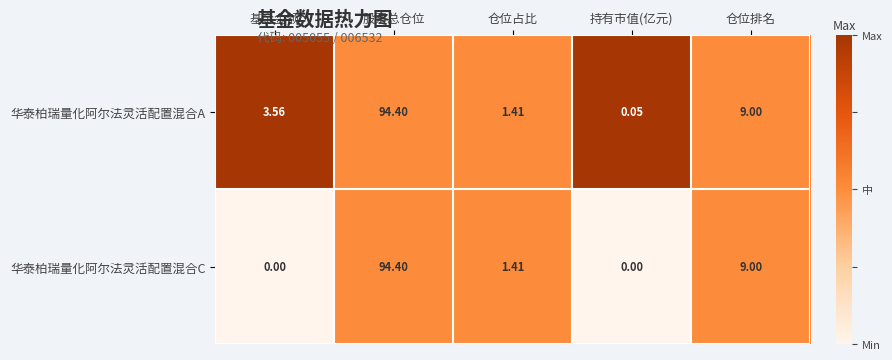

Between 基金金额 and 股票总仓位, which series saw the biggest shift?

华泰柏瑞量化阿尔法灵活配置混合C